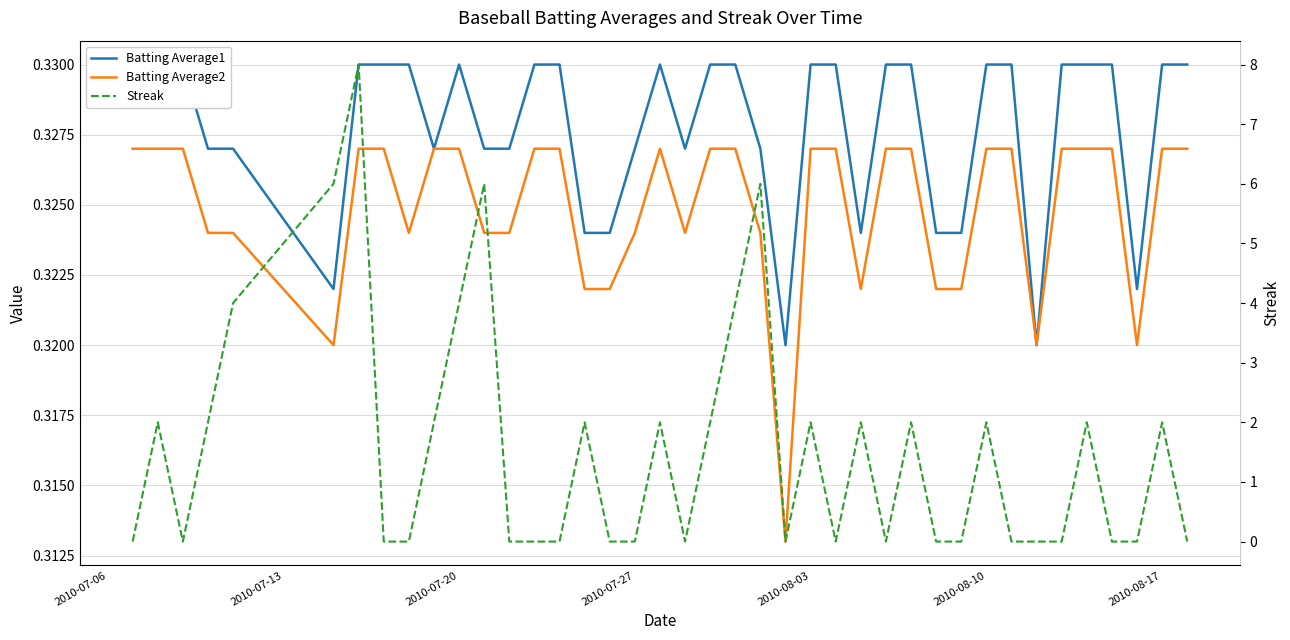

After their last crossing, which series has the higher values: Batting Average1 or Streak?

Batting Average1